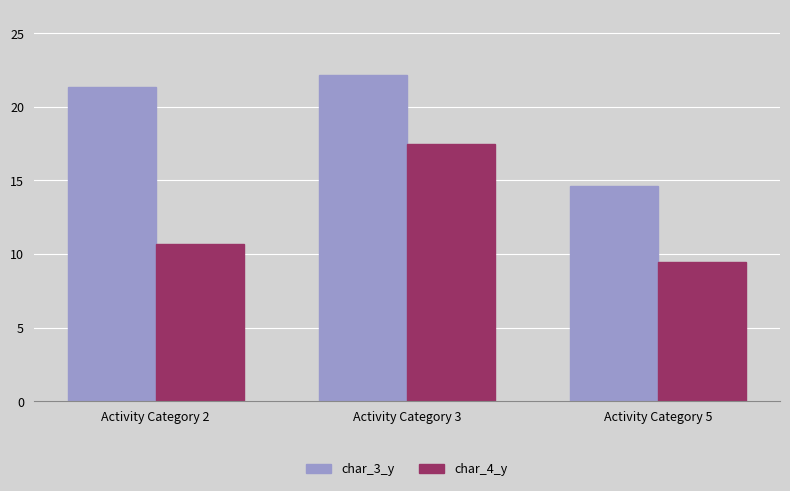

What are all the series names shown in the legend?

char_3_y, char_4_y